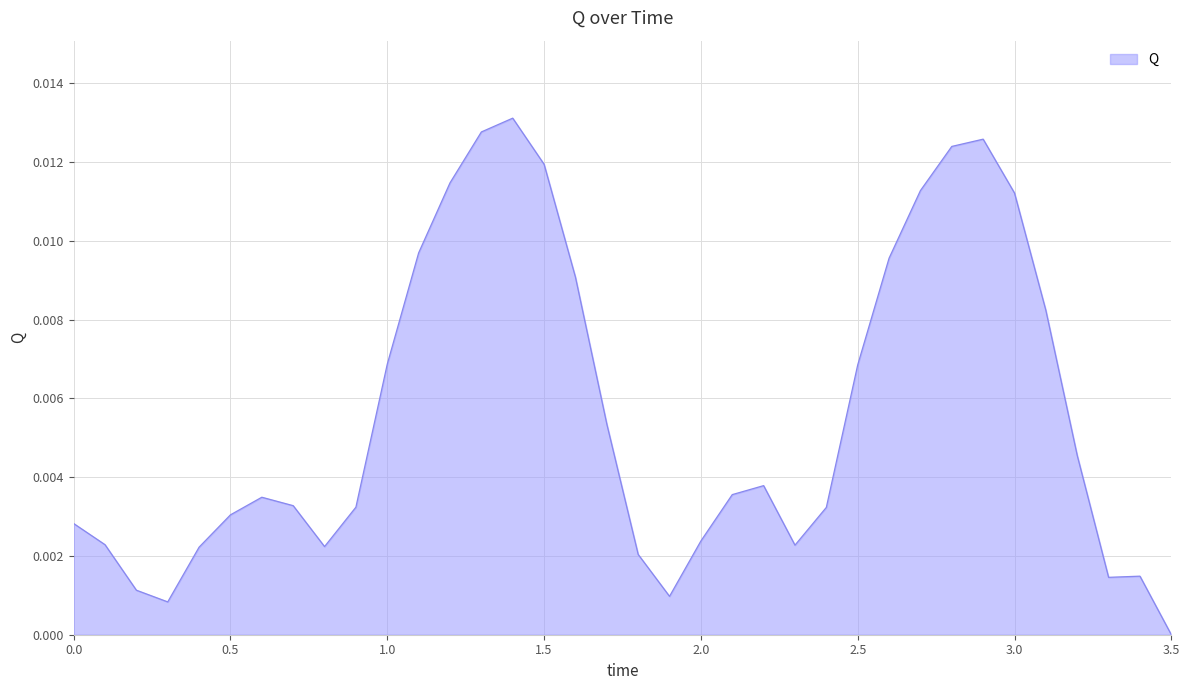

How many lines are shown in the chart?

1